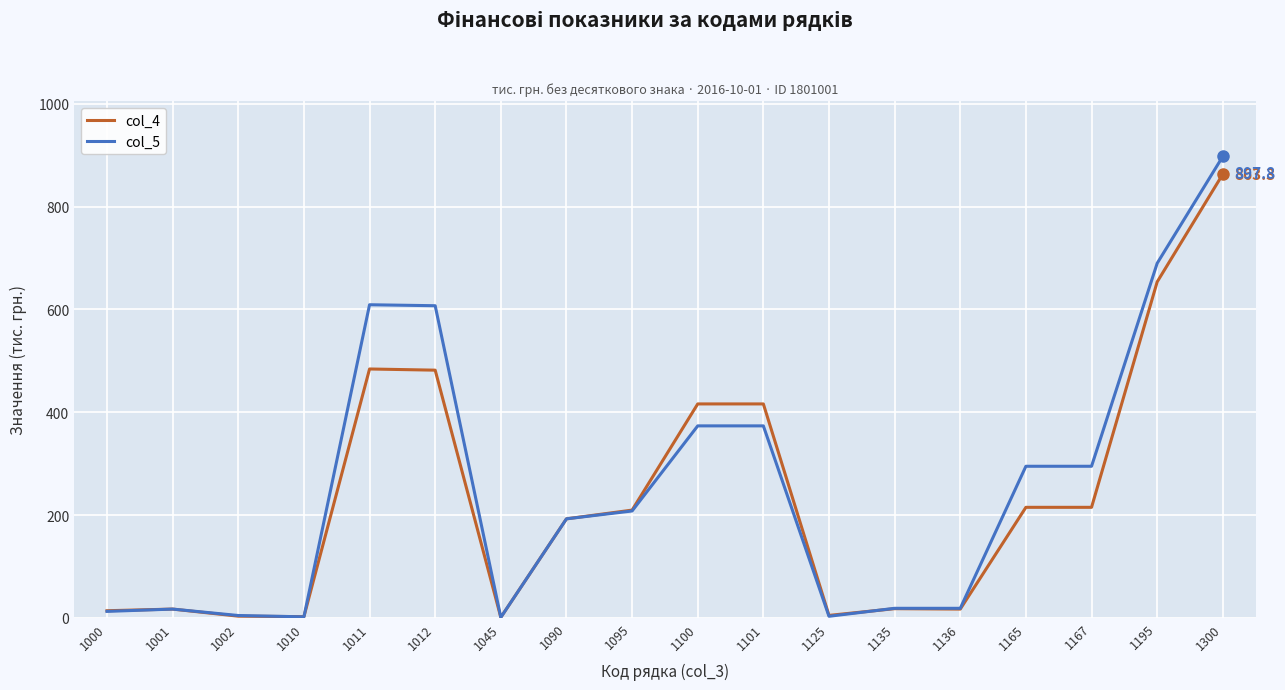

Which category has the highest value across all series?

1300